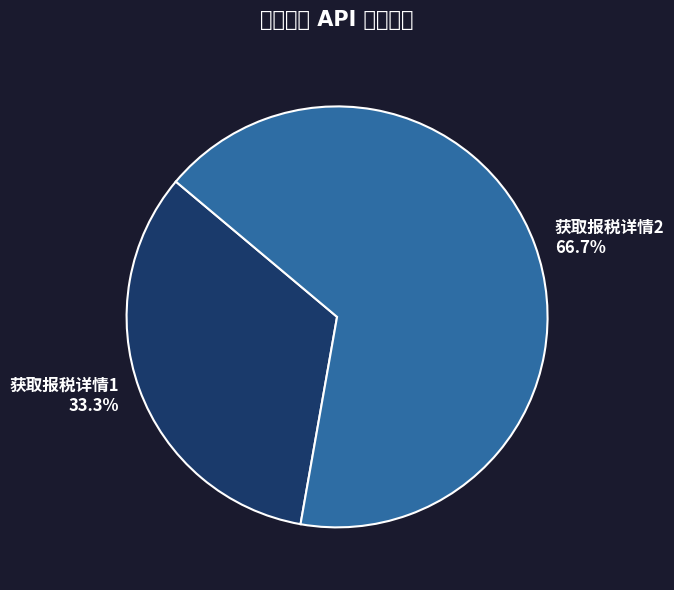

To the nearest percent, what is the combined percentage of 获取报税详情1 and 获取报税详情2?

100%